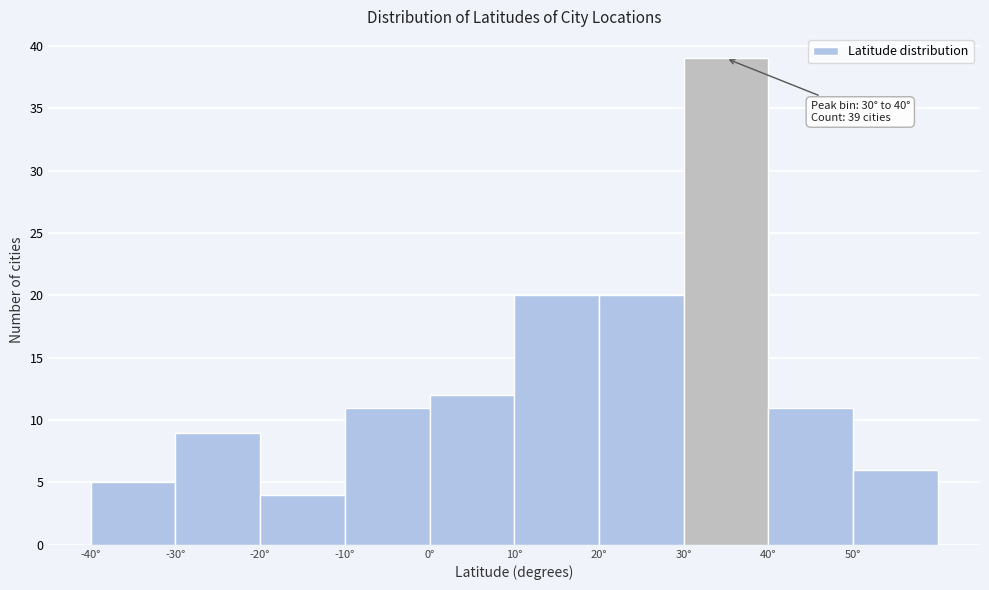

Over which range of the x-axis is the bar tallest?

30 to 40